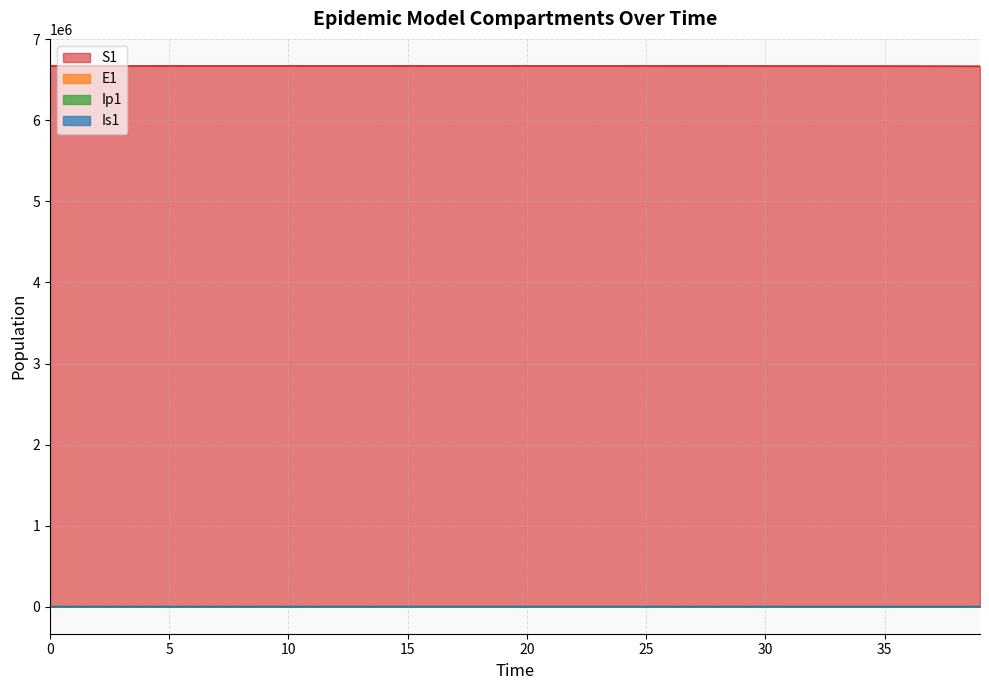

Rank the series at 15 from lowest to highest value.

Ip1, Is1, E1, S1